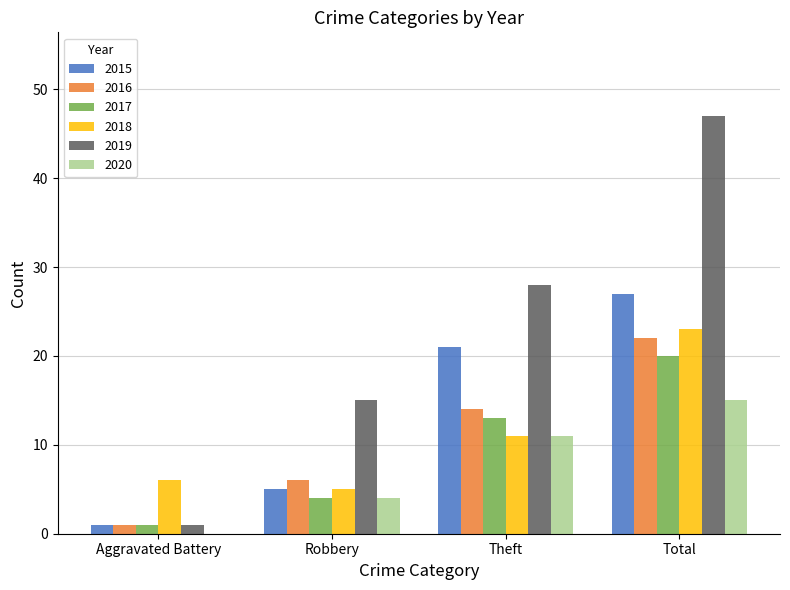

Which series changed the most between Aggravated Battery and Total?

2019